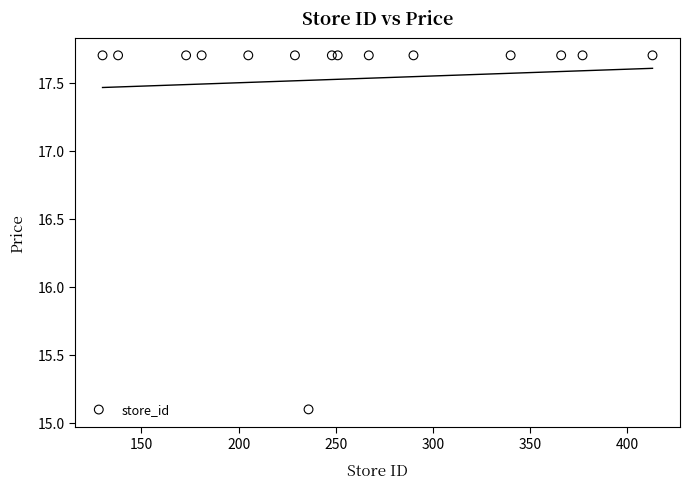

What Y value in the scatter plot is closest to 16?

15.1